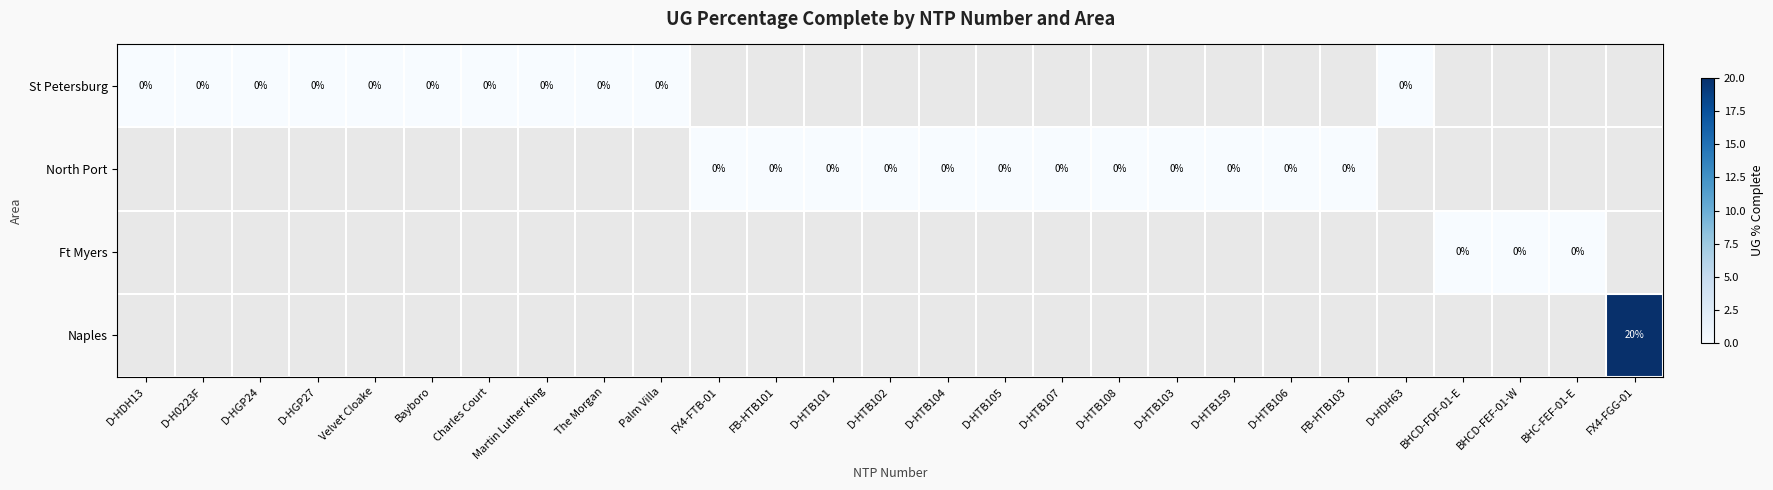

Which has a higher value, BHC-FEF-01-E or FB-HTB103?

FB-HTB103